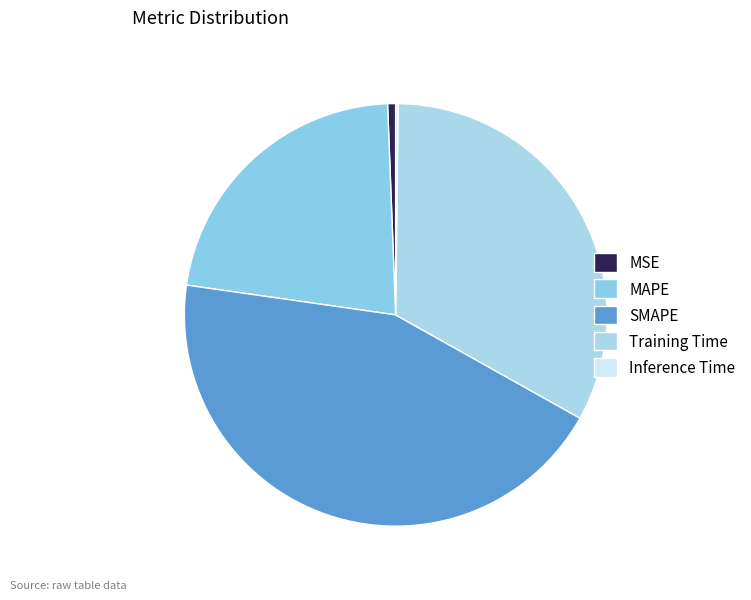

The MAPE slice represents 34% of the pie. True or false?

False